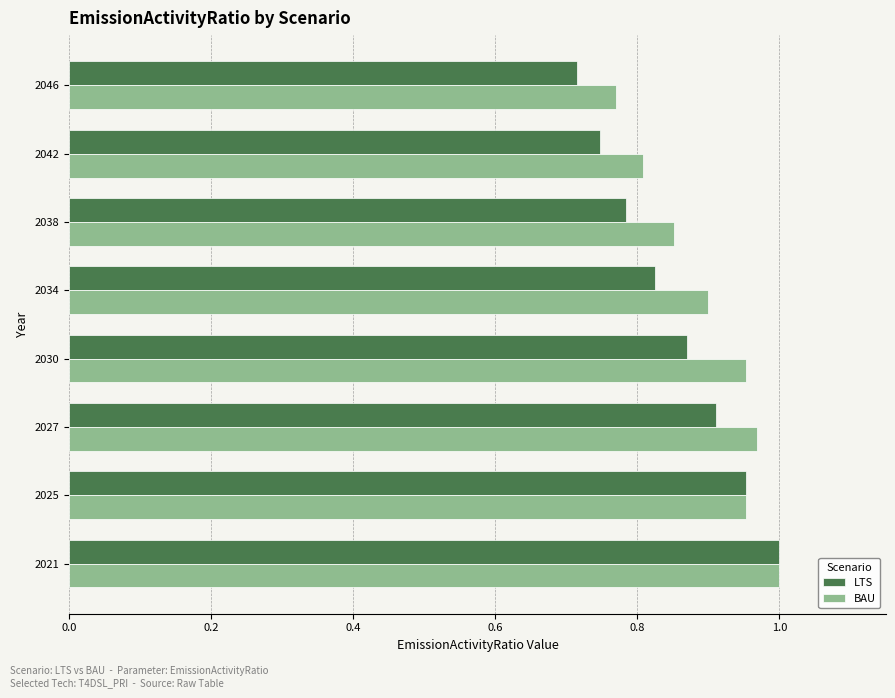

Between 2030 and 2046, which series saw the biggest shift?

BAU